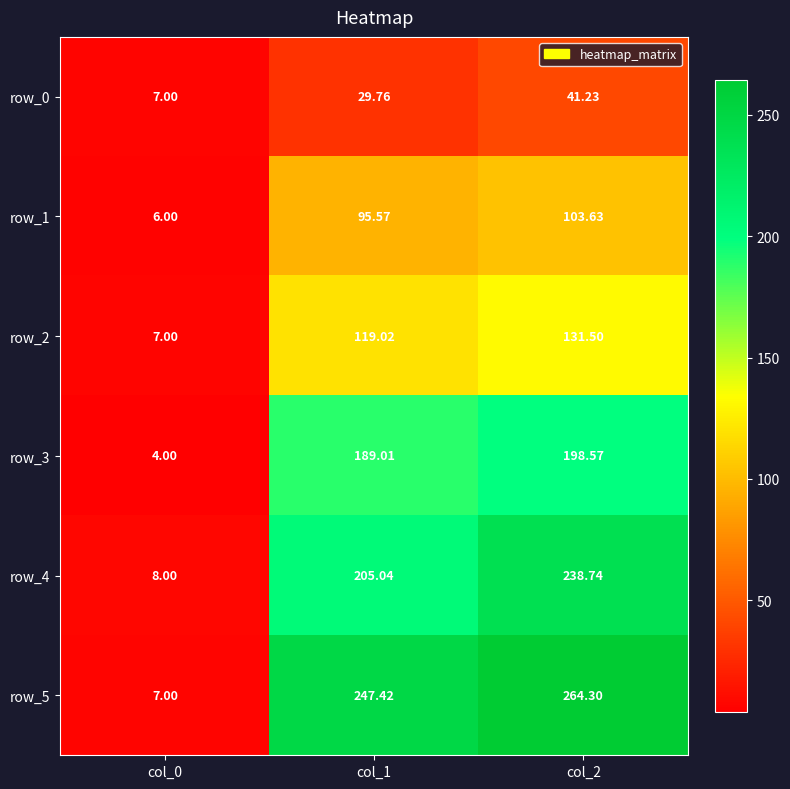

The row_0 series shows 29.8 at col_1. True or false?

True